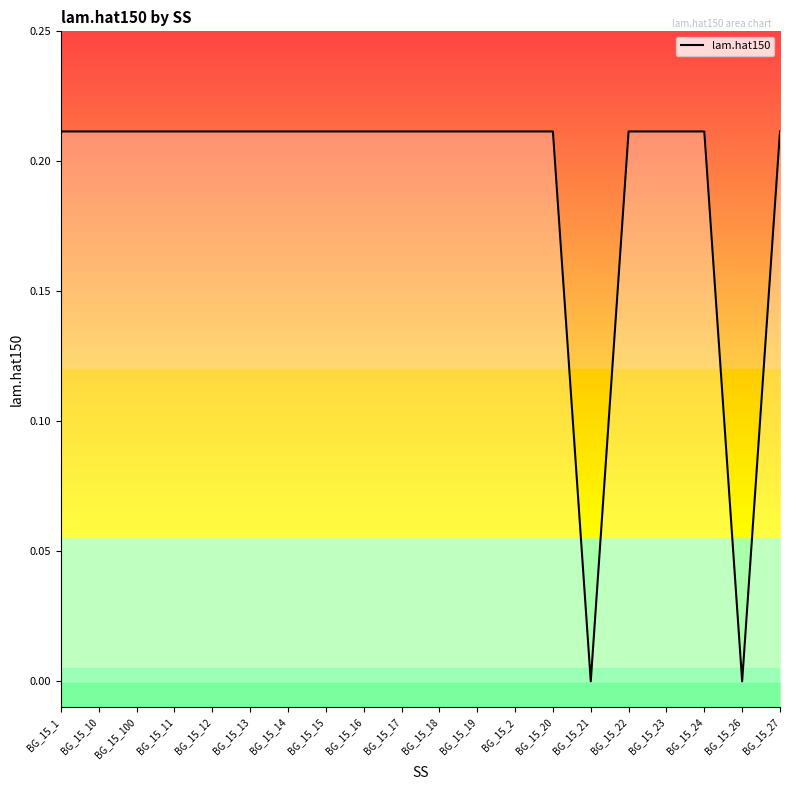

True or false: the data shows 0.0 at BG_15_21.

True